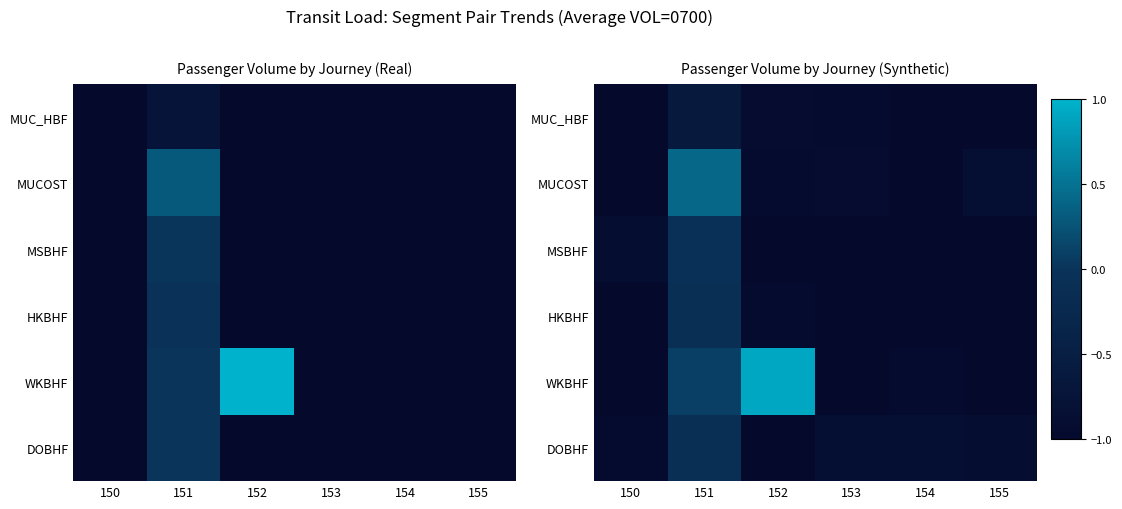

Which series has the widest spread of values?

WKBHF